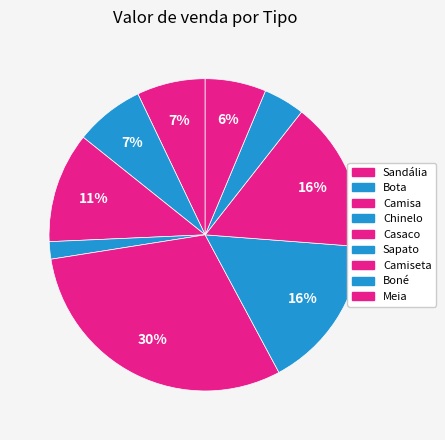

How many segments does this pie chart have?

9